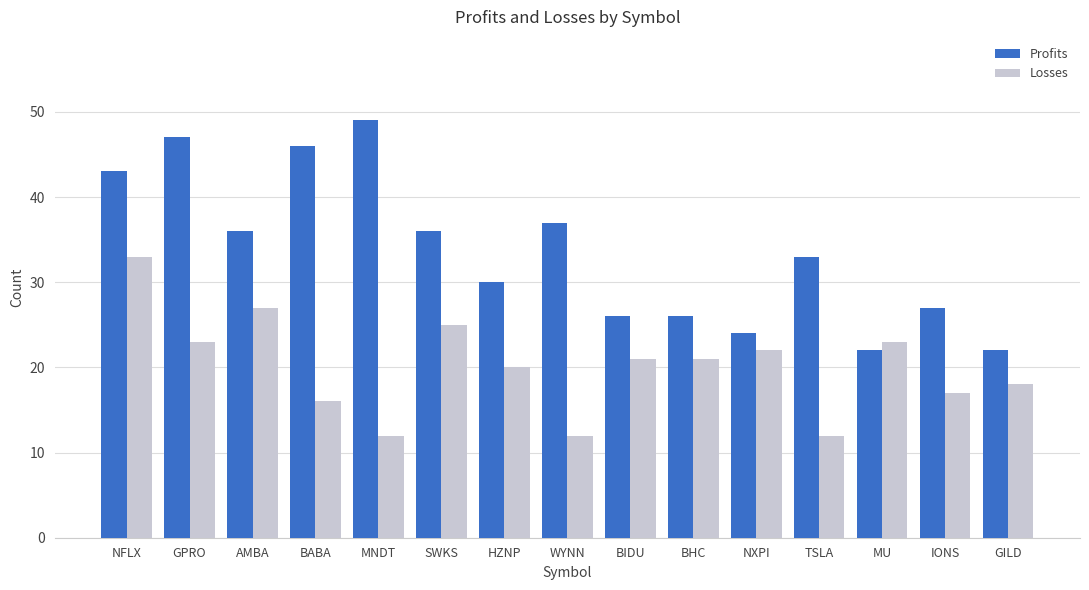

True or false: Profits has a value of 42 at BHC.

False